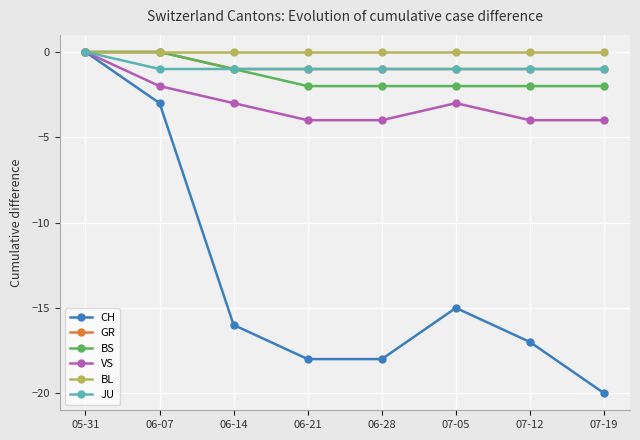

Is the value of GR at 07-19 greater than the value of BS at 07-12?

Yes